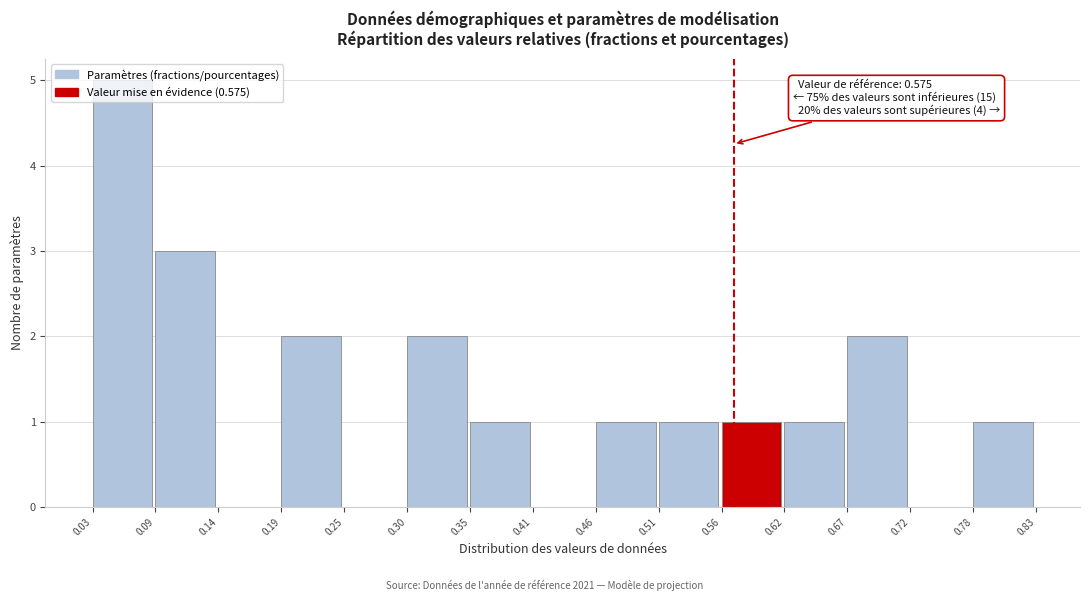

Over which range of the x-axis is the bar tallest?

0.03 to 0.09